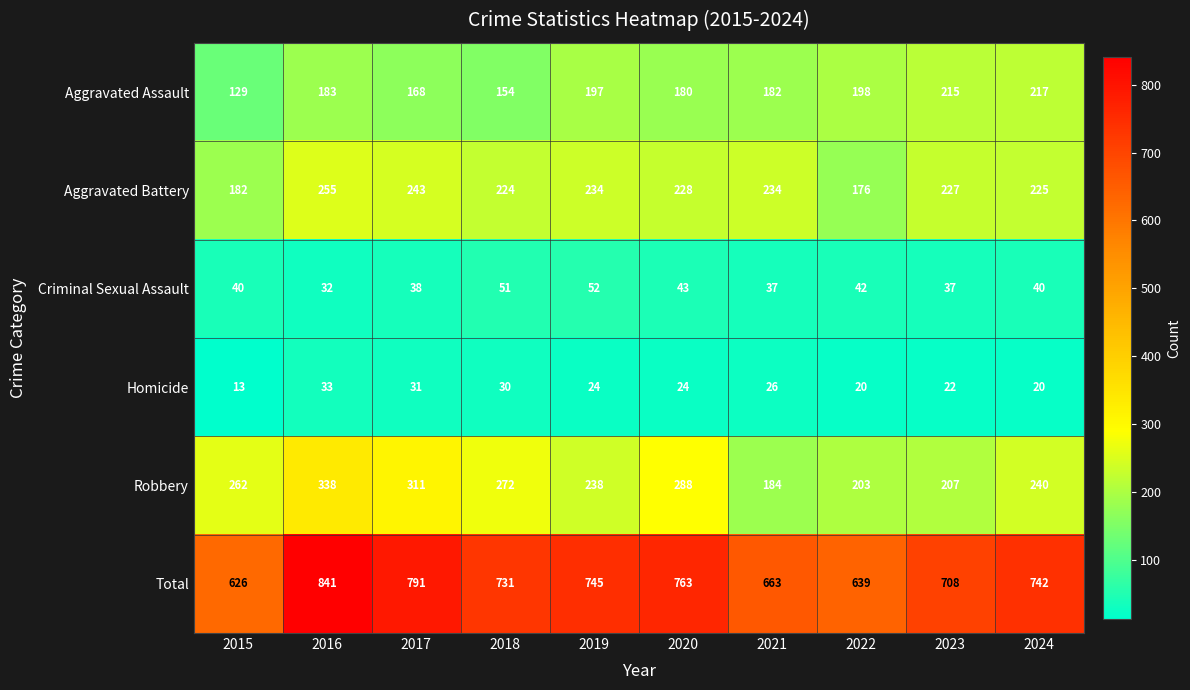

Is it true that Robbery equals 288 at 2020?

True